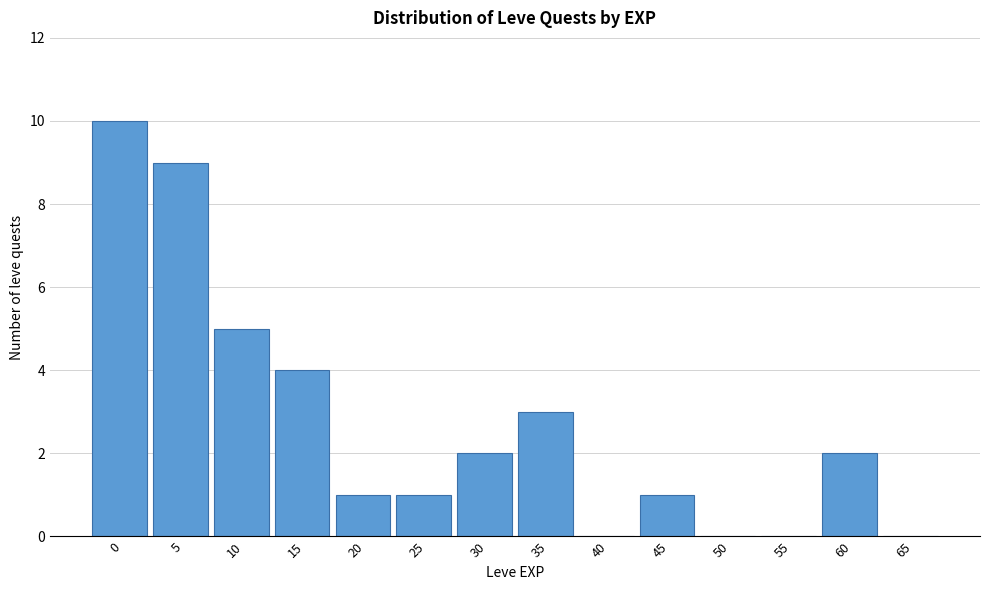

Reading left to right, transcribe all the data shown in this chart.

0=10	5=9	10=5	15=4	20=1	25=1	30=2	35=3	40=0	45=1	50=0	55=0	60=2	65=0